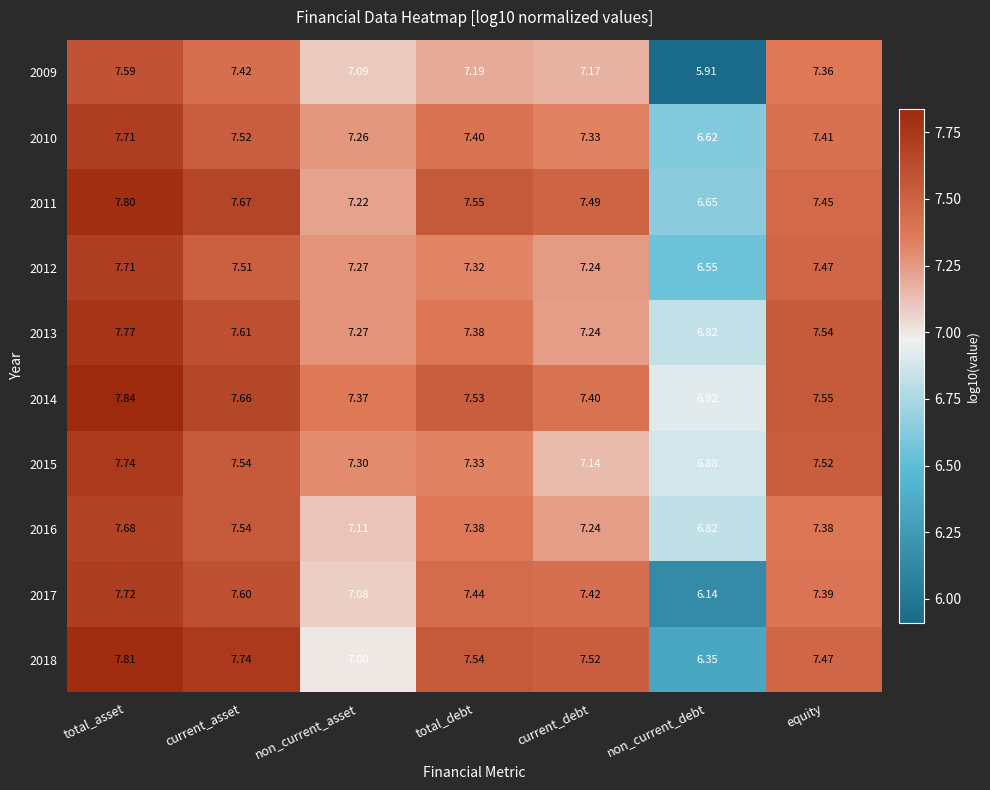

What is the difference between the highest and lowest values at total_debt?

0.4